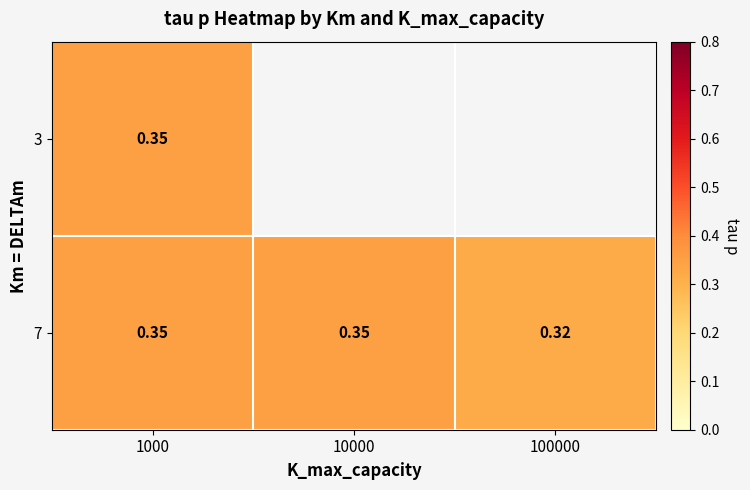

Count the number of categories in the chart.

3